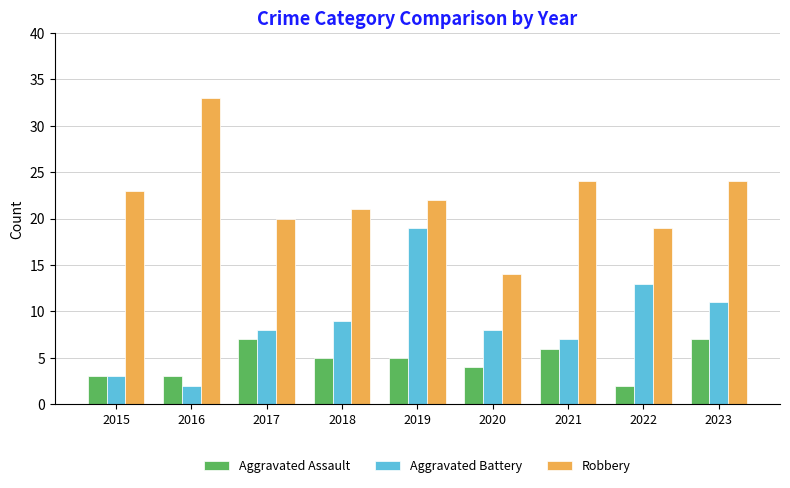

What is the sum of the Robbery values at 2020 and 2017?

34